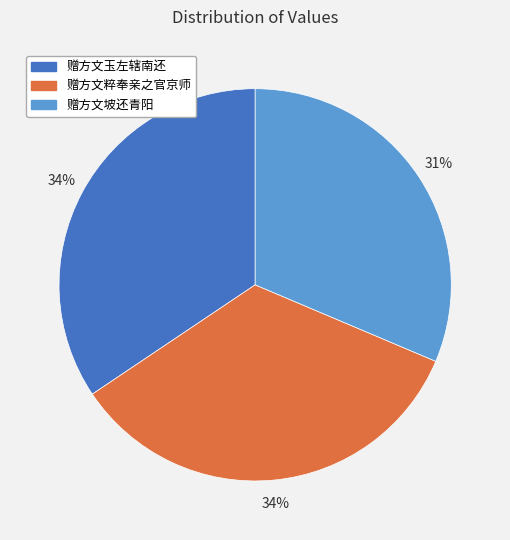

To the nearest percent, what is the difference between the 赠方文玉左辖南还 and 赠方文坡还青阳 slice percentages?

3%